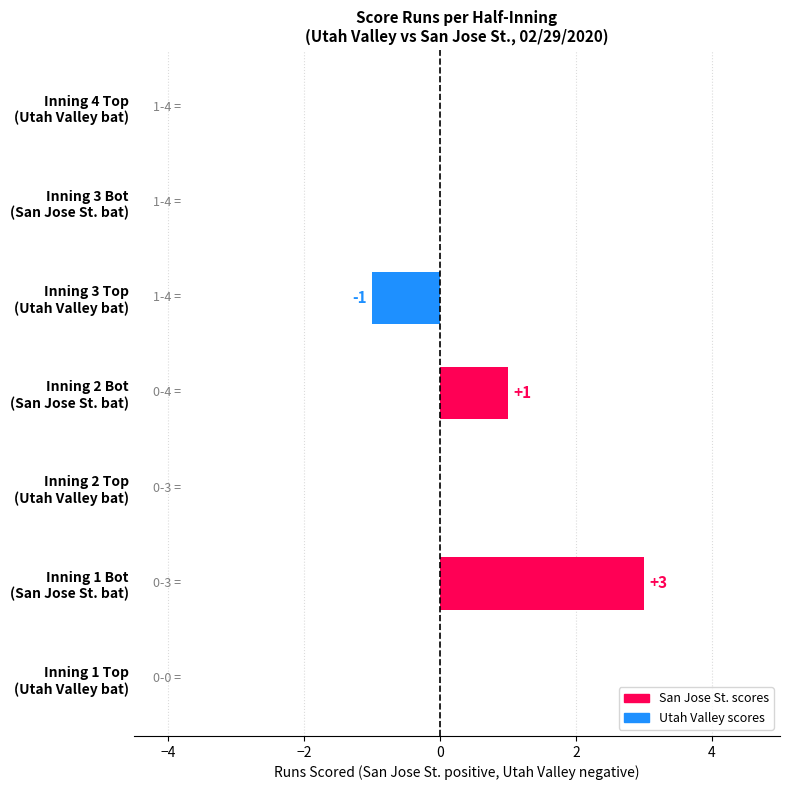

What is the sum of all values?

3